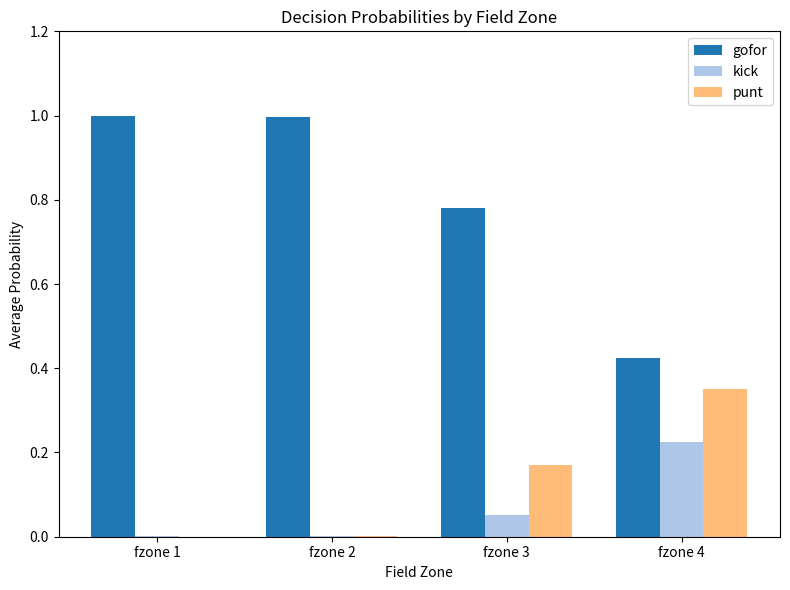

Which series has the widest spread of values?

gofor